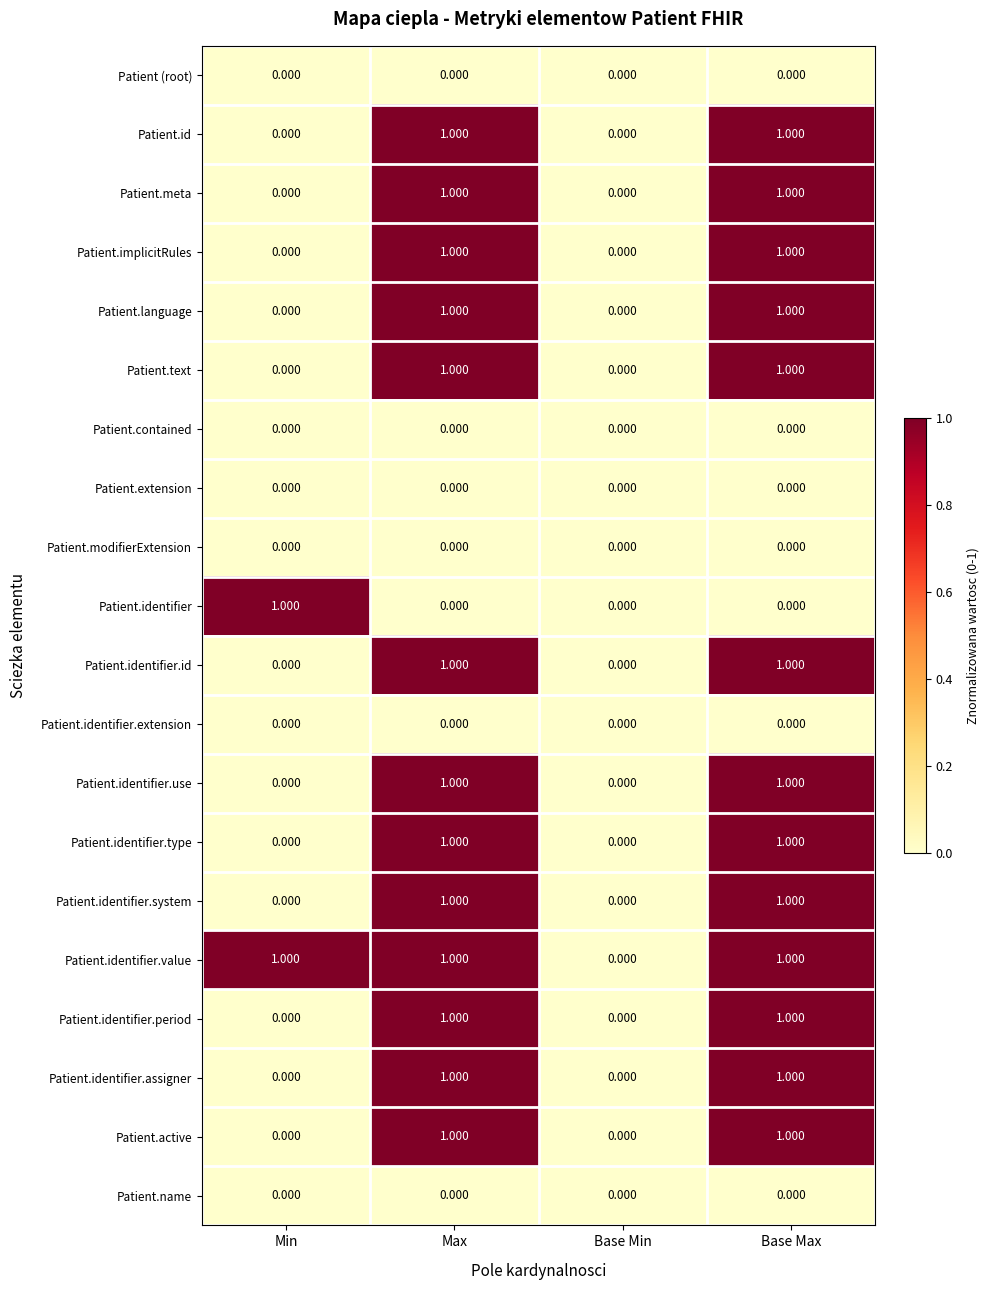

What is the spread (max minus min) of values at Min?

1